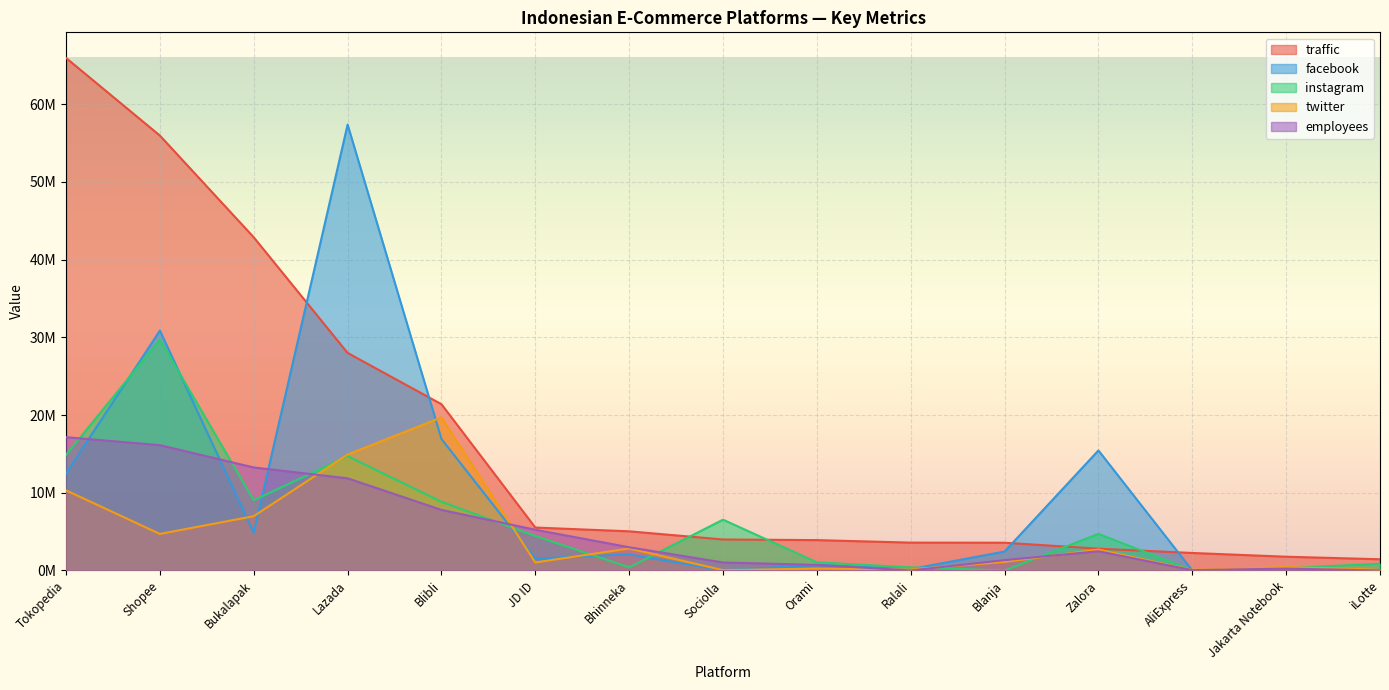

Rank the series by their maximum value, from lowest to highest.

employees, twitter, instagram, facebook, traffic